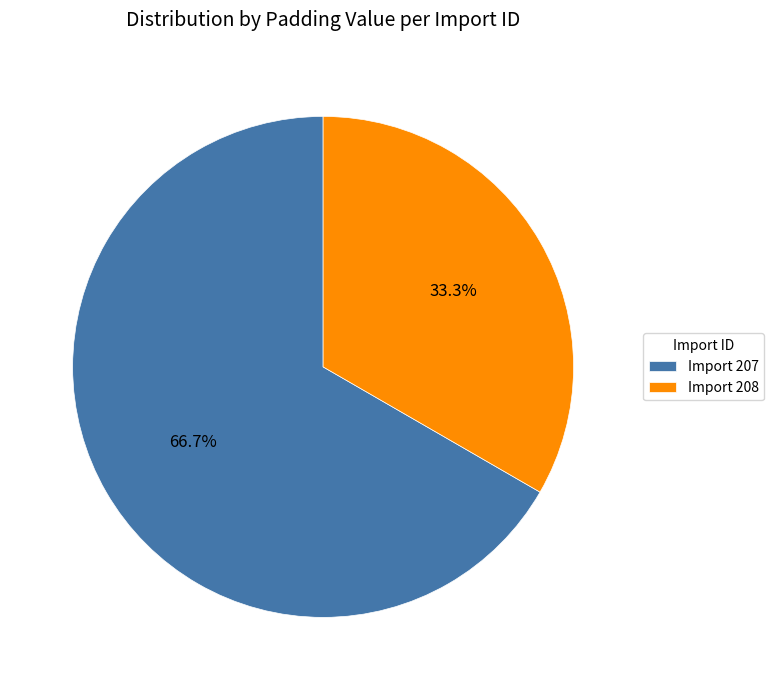

Is there any slice that represents more than half of the pie?

Yes